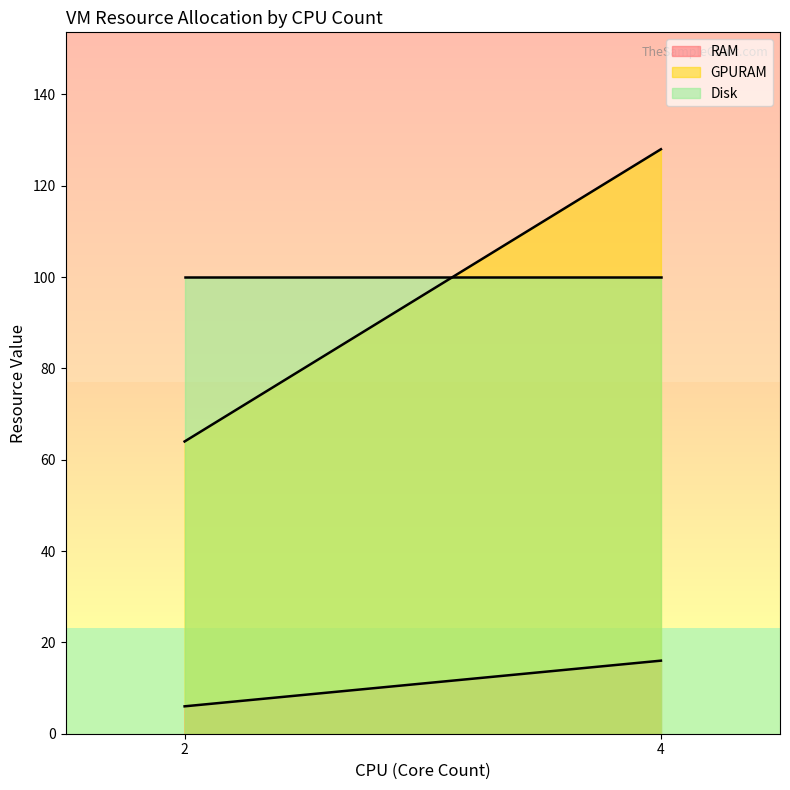

What value does the Disk series have at 4?

100